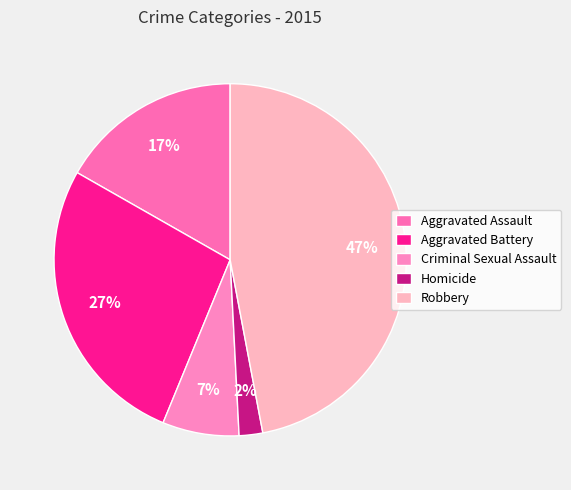

How many slices are in this pie chart?

5